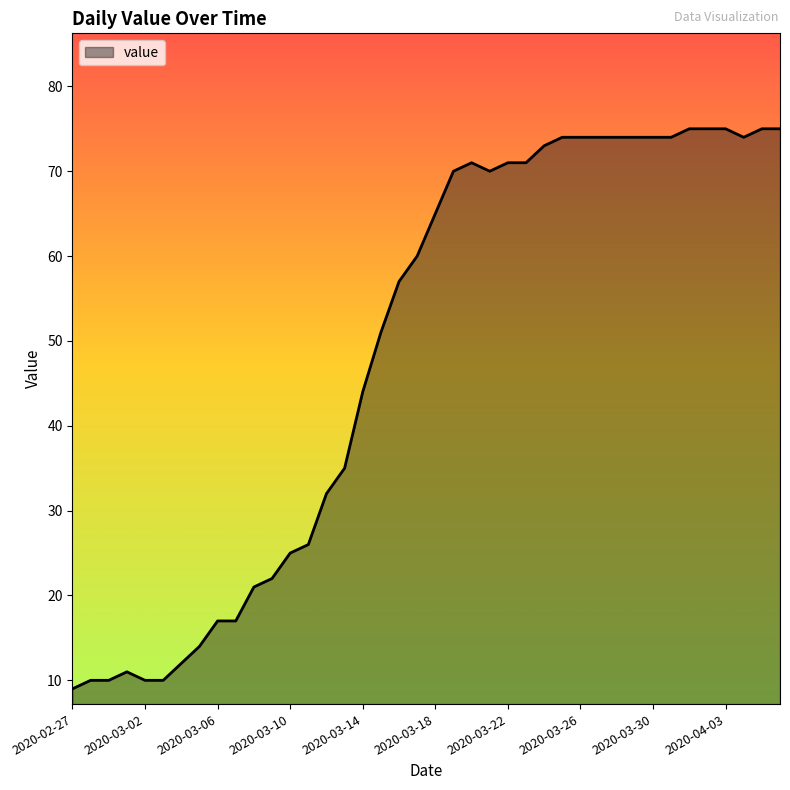

What is the difference between the maximum and minimum values?

66